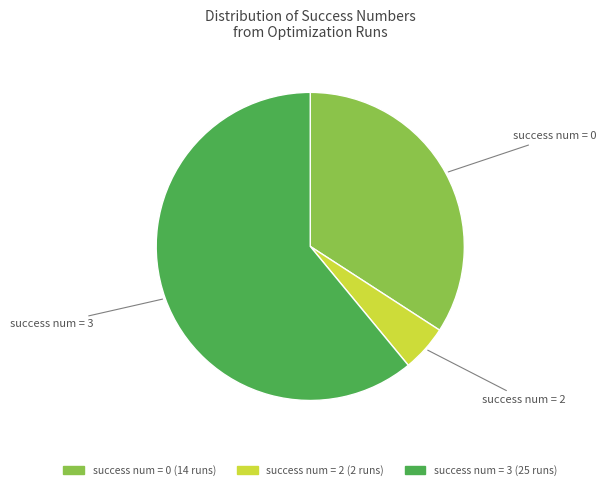

Approximately how many times larger is the value at success num = 0 compared to success num = 2?

7.0